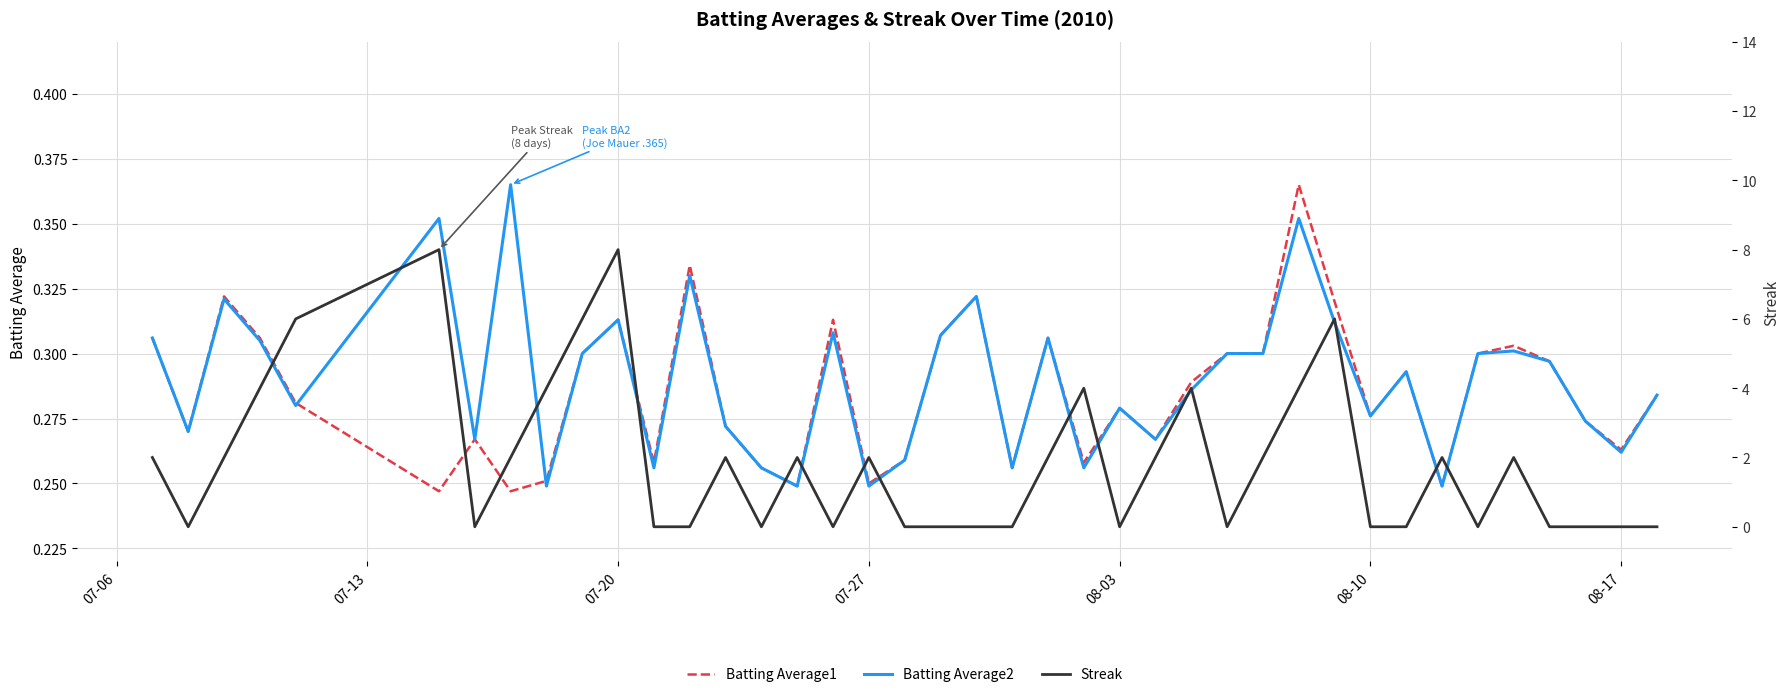

Is the value of Batting Average2 at 08-03 greater than the value of Batting Average1 at 07-20?

No